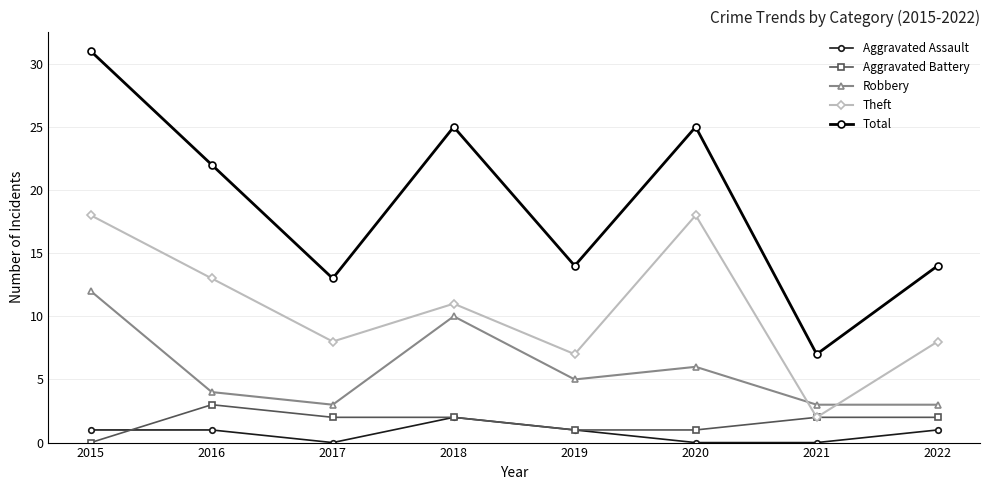

At which label does Robbery reach its peak?

2015